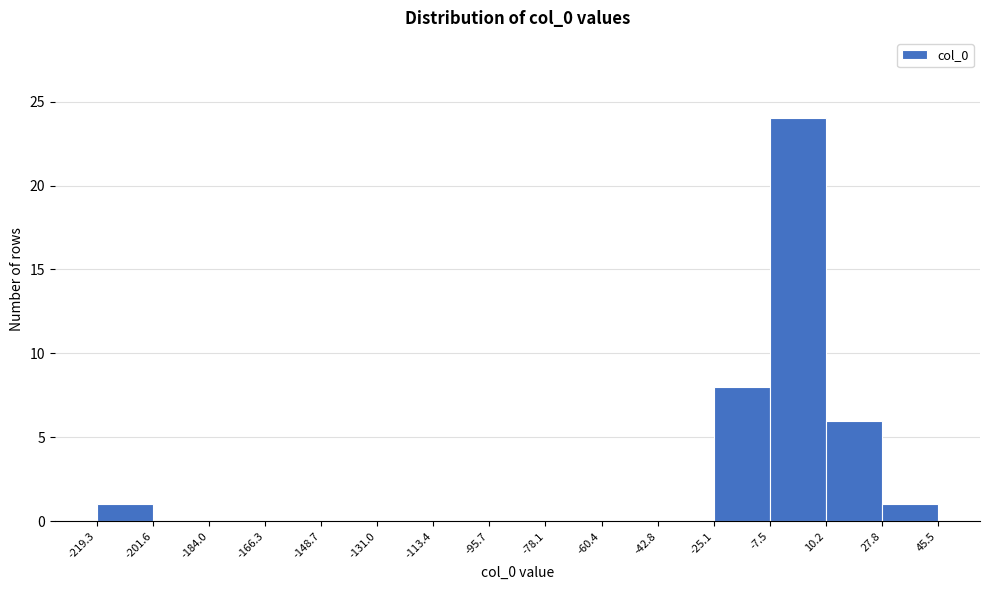

Reading left to right, transcribe this chart: for each bar, give the range it covers on the x-axis and its height. The values are not printed on the chart, so give them approximately, as read against the axis.

-219.3 to -201.6: 1
-201.6 to -184.0: 0
-184.0 to -166.3: 0
-166.3 to -148.7: 0
-148.7 to -131.0: 0
-131.0 to -113.4: 0
-113.4 to -95.7: 0
-95.7 to -78.1: 0
-78.1 to -60.4: 0
-60.4 to -42.8: 0
-42.8 to -25.1: 0
-25.1 to -7.5: 8
-7.5 to 10.2: 24
10.2 to 27.8: 6
27.8 to 45.5: 1